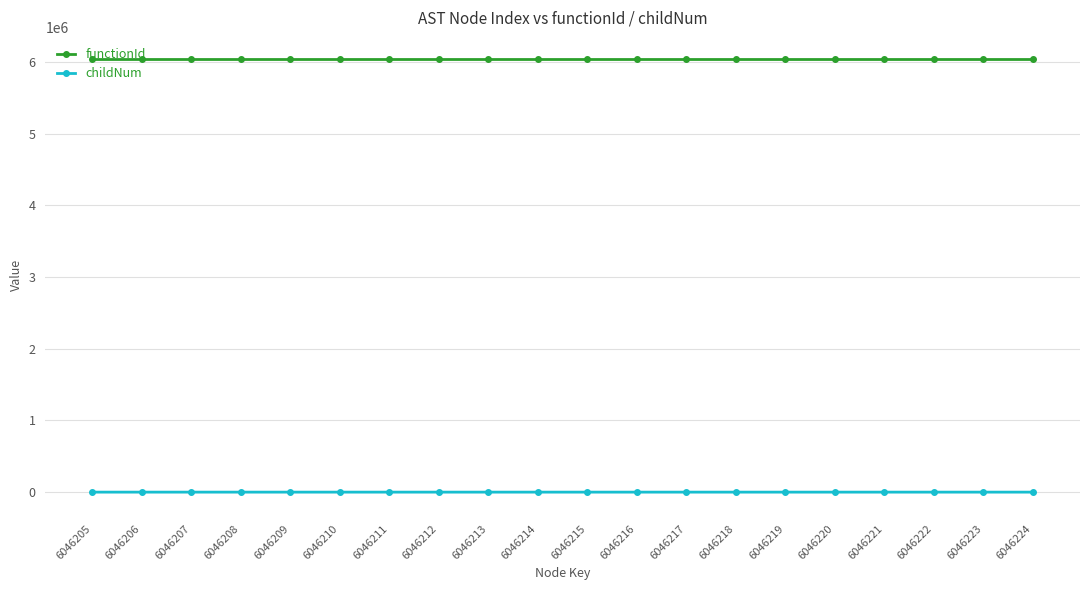

The value of functionId at 6046207 is 9406498. True or false?

False